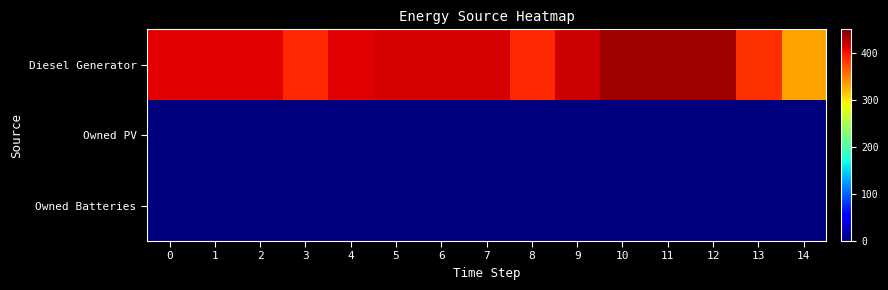

Reading left to right, transcribe all the data shown in this chart.

Diesel Generator: 0=410	1=410	2=410	3=389	4=411	5=415	6=415	7=415	8=389	9=420	10=436	11=436	12=436	13=385	14=332
Owned PV: 0=0	1=0	2=0	3=0	4=0	5=0	6=0	7=0	8=0	9=0	10=0	11=0	12=0	13=0	14=0
Owned Batteries: 0=0	1=0	2=0	3=0	4=0	5=0	6=0	7=0	8=0	9=0	10=0	11=0	12=0	13=0	14=0